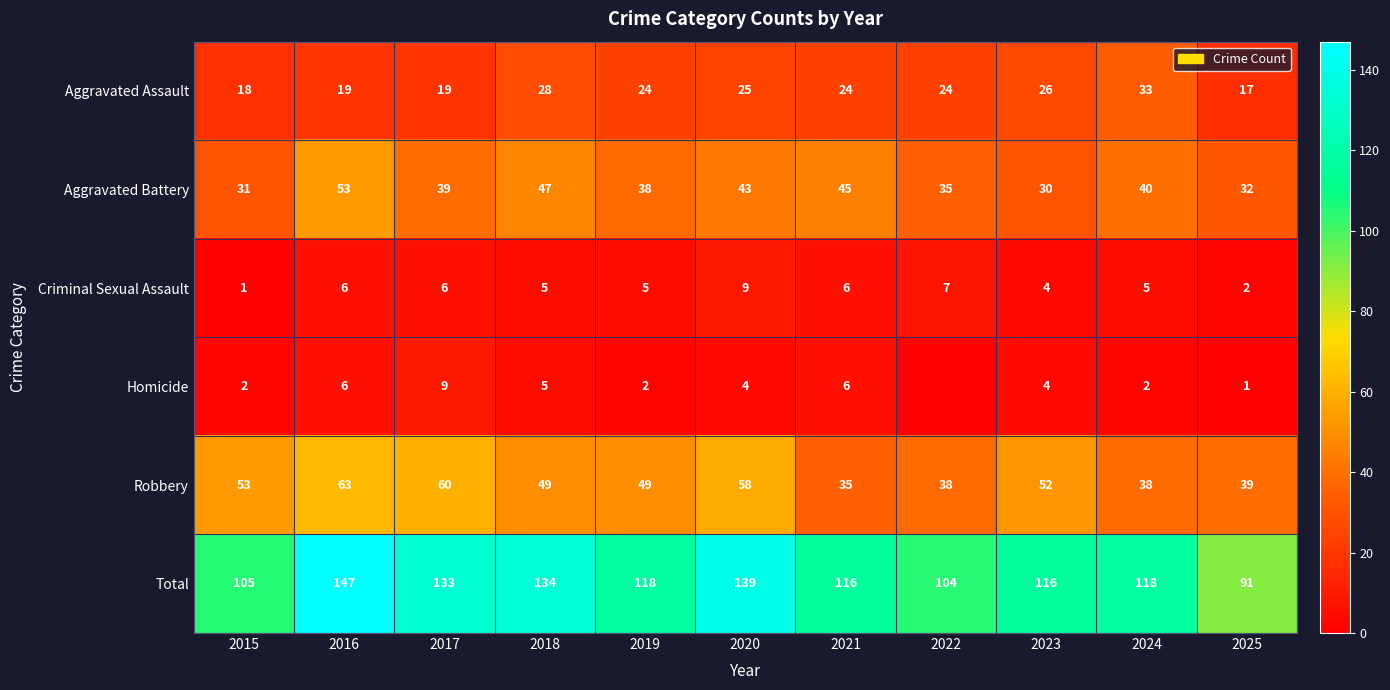

How many data points in Aggravated Battery are less than 39?

5